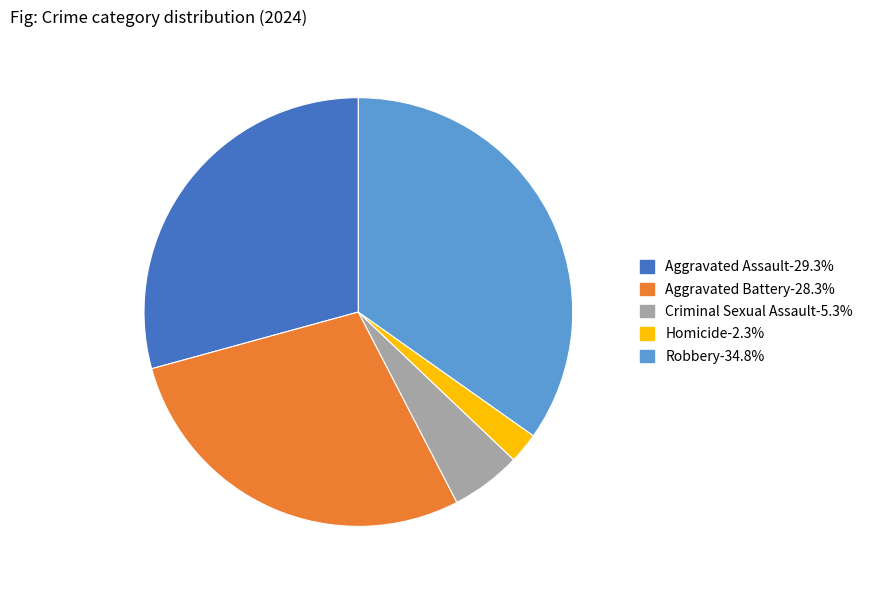

What is the largest slice in the pie chart?

Robbery